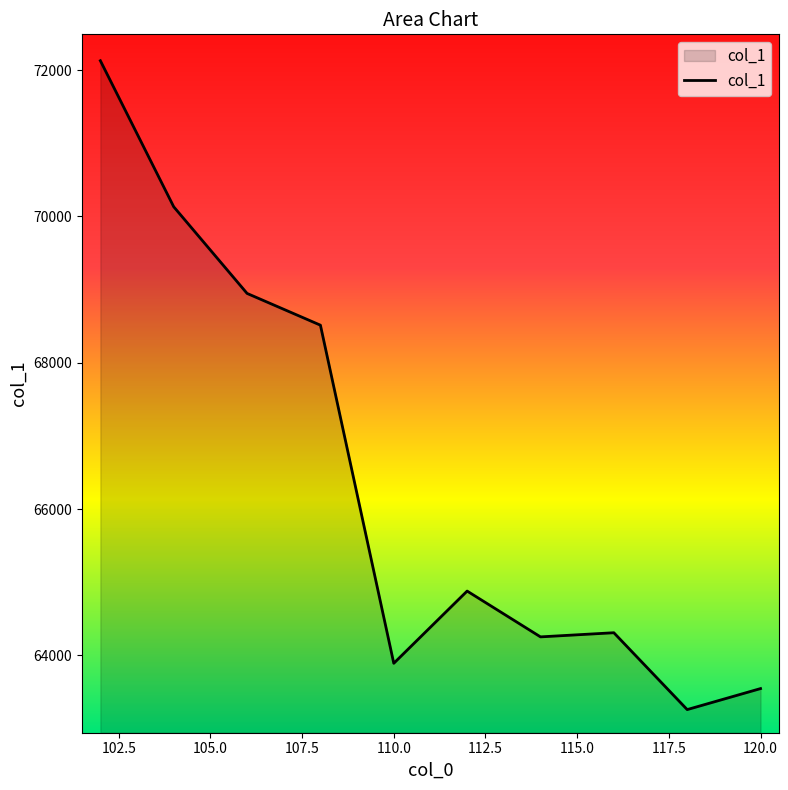

What is the minimum value shown in the chart?

63258.2